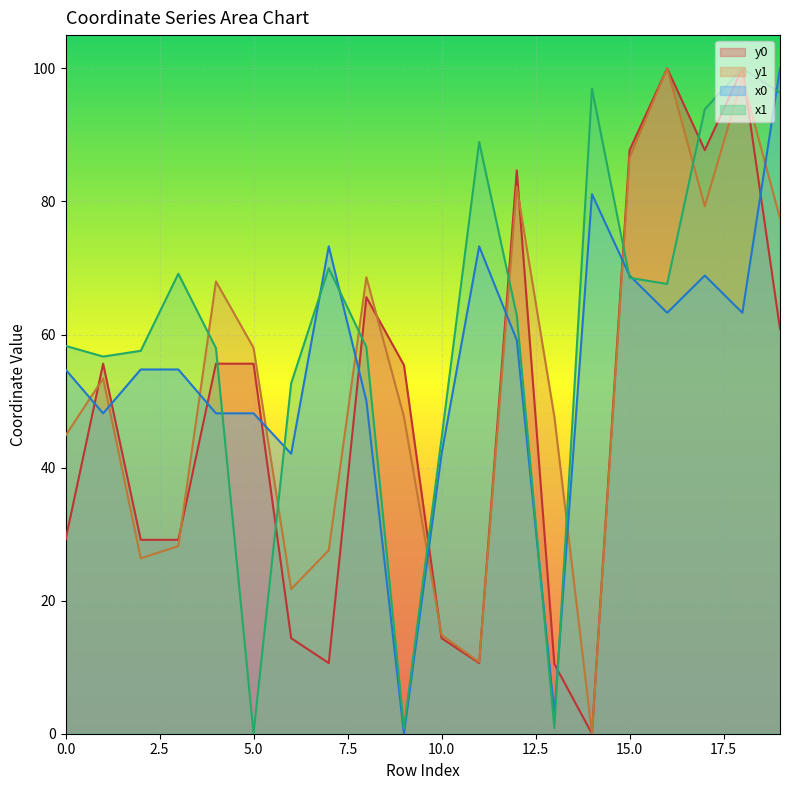

Which series has the widest spread of values?

x0